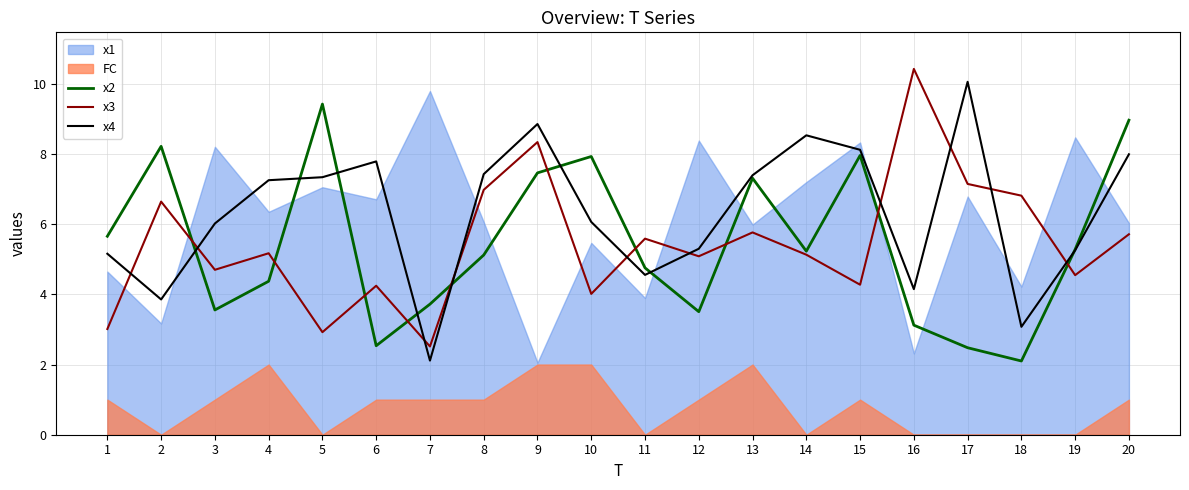

Which series has the largest range (max minus min)?

x4